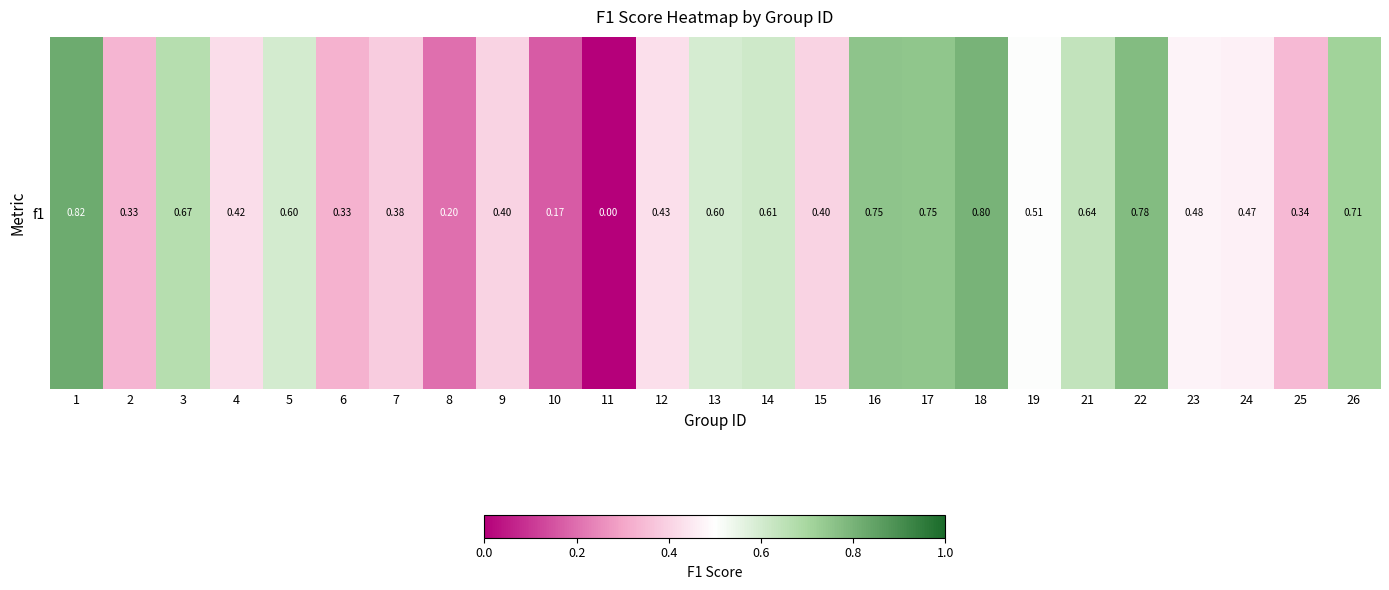

List the labels in order of value, largest first.

1, 18, 22, 16, 17, 26, 3, 21, 14, 5, 13, 19, 23, 24, 12, 4, 9, 15, 7, 25, 2, 6, 8, 10, 11